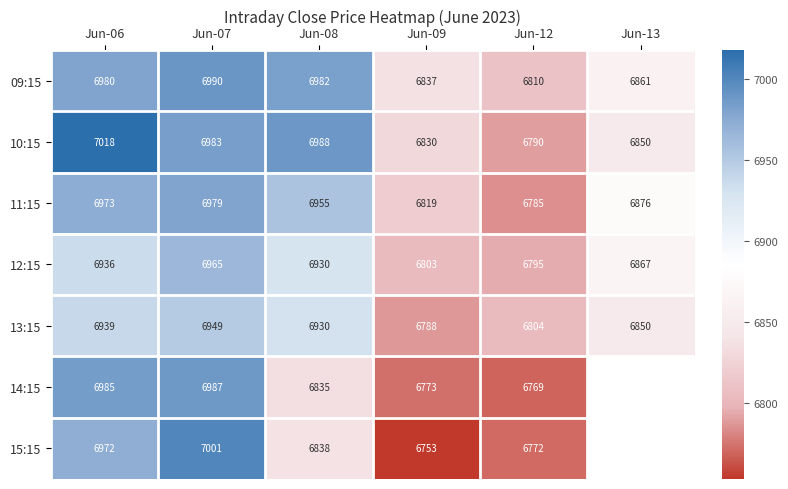

What is the sum of the 12:15 values at Jun-12 and Jun-06?

13731